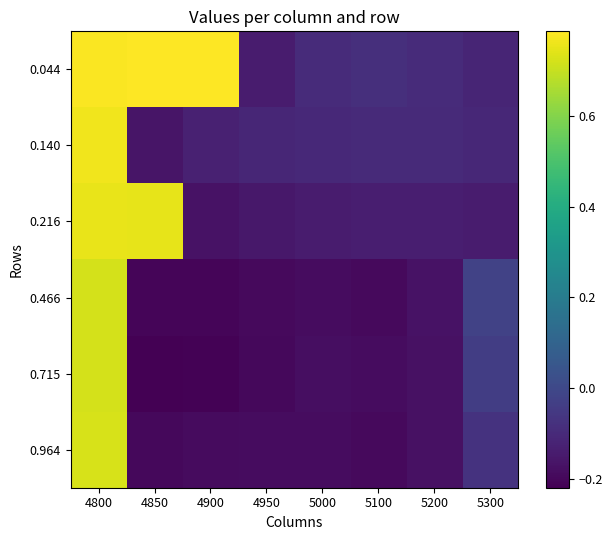

Reading left to right, extract all data points from this chart.

0.044: 4800=0.8	4850=0.8	4900=0.8	4950=-0.1	5000=-0.1	5100=-0.1	5200=-0.1	5300=-0.1
0.140: 4800=0.8	4850=-0.2	4900=-0.1	4950=-0.1	5000=-0.1	5100=-0.1	5200=-0.1	5300=-0.1
0.216: 4800=0.8	4850=0.7	4900=-0.2	4950=-0.2	5000=-0.1	5100=-0.1	5200=-0.1	5300=-0.1
0.466: 4800=0.7	4850=-0.2	4900=-0.2	4950=-0.2	5000=-0.2	5100=-0.2	5200=-0.2	5300=-0.0
0.715: 4800=0.7	4850=-0.2	4900=-0.2	4950=-0.2	5000=-0.2	5100=-0.2	5200=-0.2	5300=-0.0
0.964: 4800=0.7	4850=-0.2	4900=-0.2	4950=-0.2	5000=-0.2	5100=-0.2	5200=-0.2	5300=-0.1